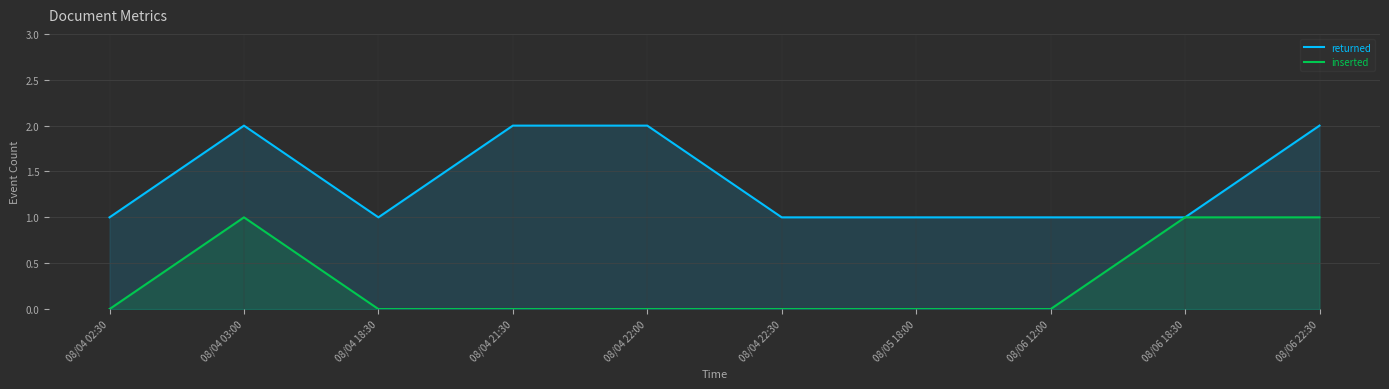

How many positive values does the inserted series have?

3